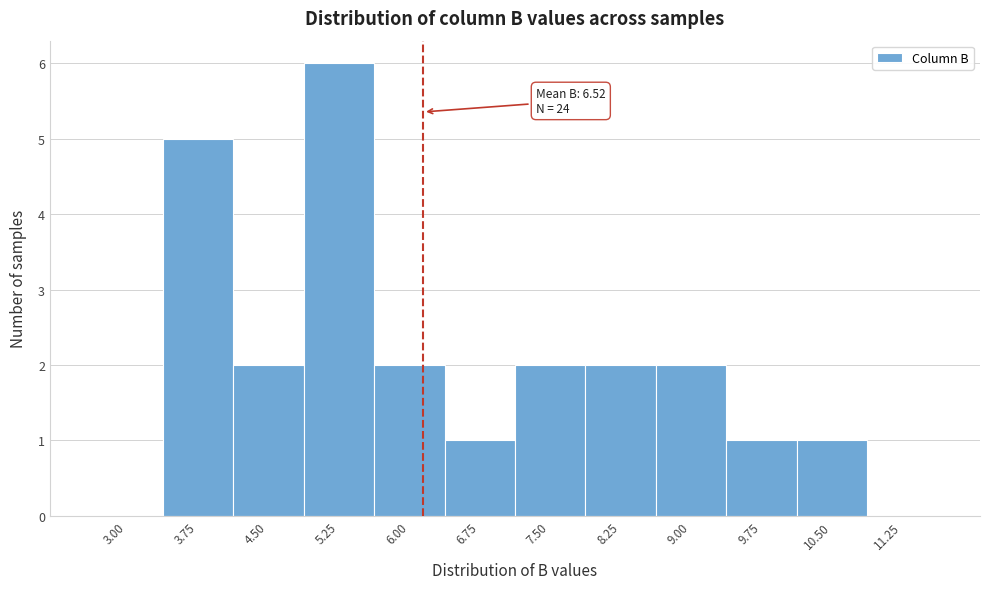

Reading right to left, extract all data points from this chart.

11.25=0	10.50=1	9.75=1	9.00=2	8.25=2	7.50=2	6.75=1	6.00=2	5.25=6	4.50=2	3.75=5	3.00=0